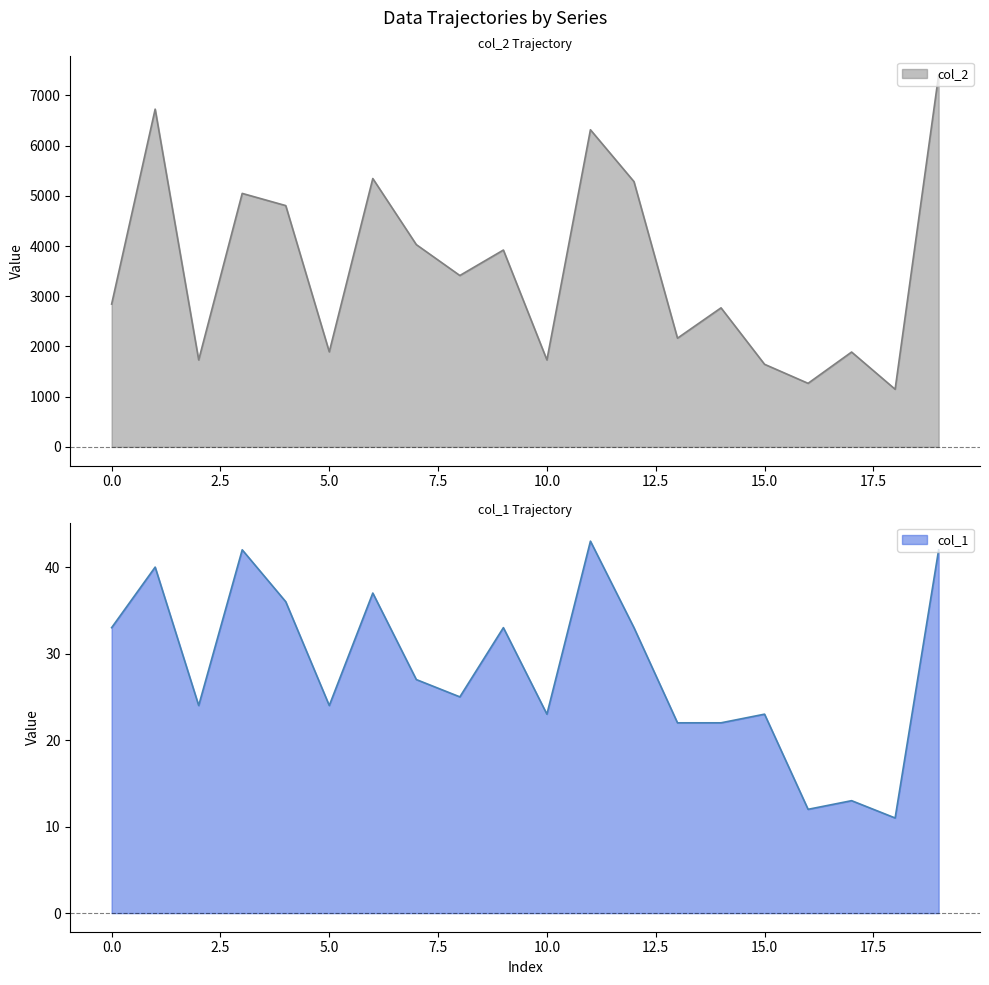

Reading left to right, list all the values displayed in this chart.

col_2: 2844	6726	1732	5048	4805	1893	5344	4028	3413	3920	1732	6315	5283	2165	2769	1645	1266	1889	1148	7407
col_1: 33	40	24	42	36	24	37	27	25	33	23	43	33	22	22	23	12	13	11	42